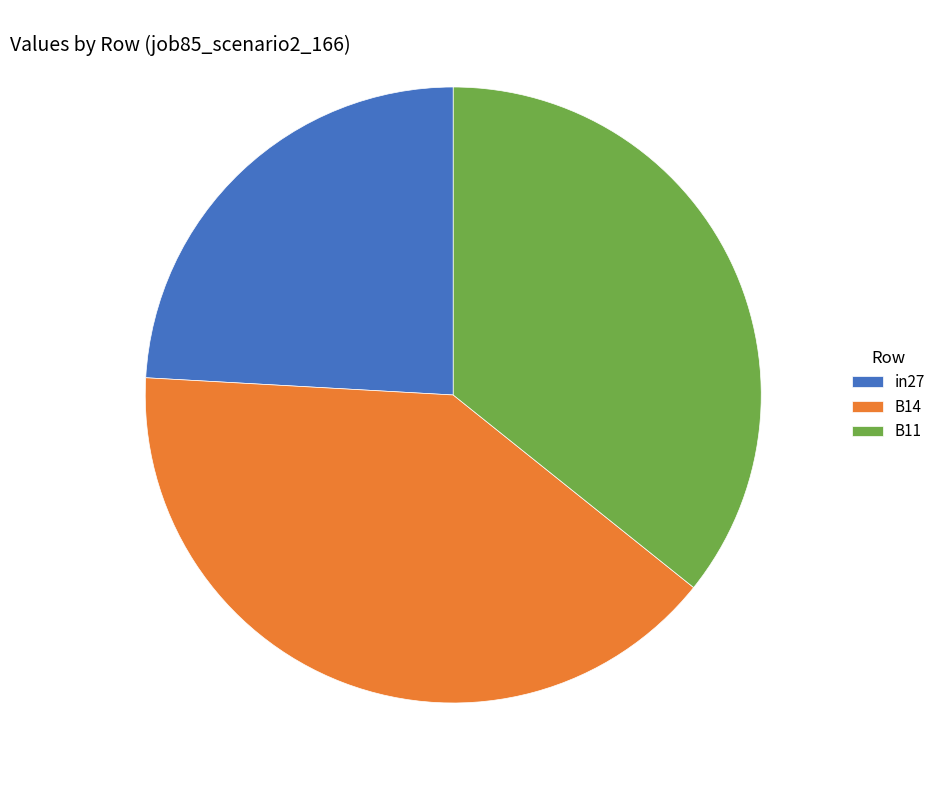

Rank the categories by value from lowest to highest.

in27, B11, B14